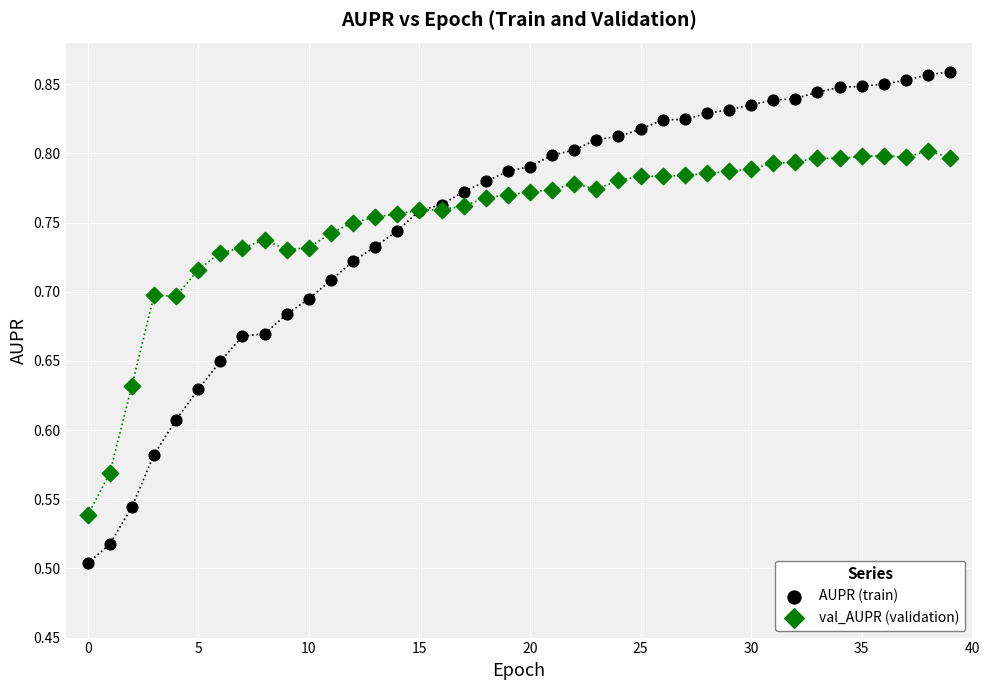

What are all the series names shown in the legend?

AUPR (train), val_AUPR (validation)